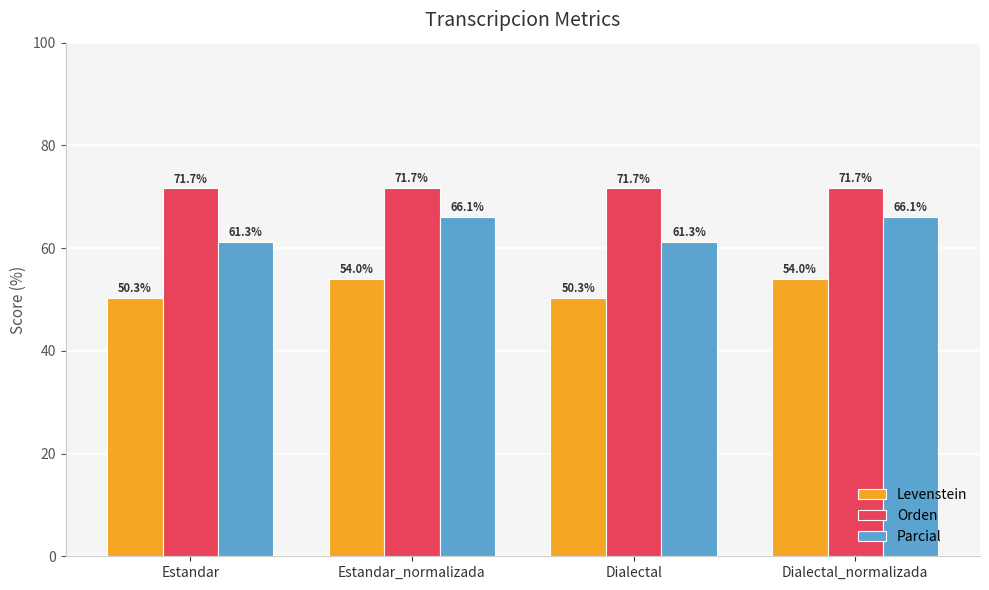

Which series has the largest range (max minus min)?

Parcial